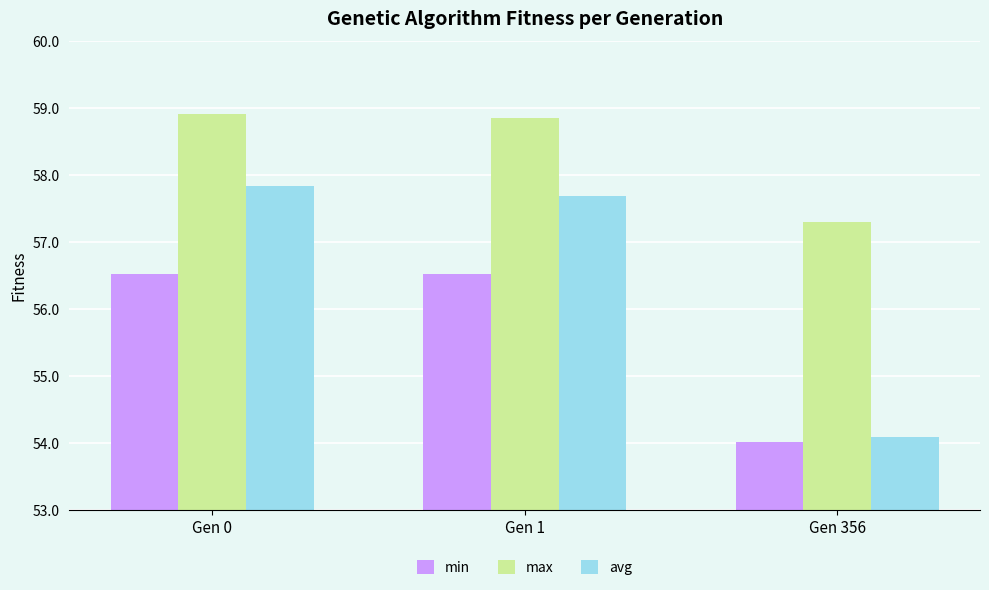

What are all the series names shown in the legend?

min, max, avg